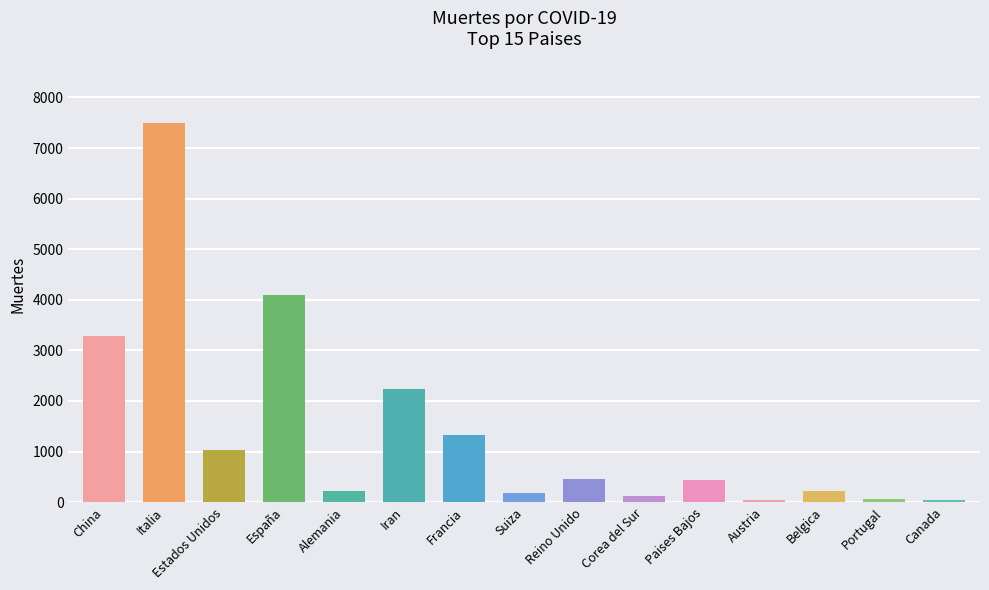

What is the greatest value displayed?

7503